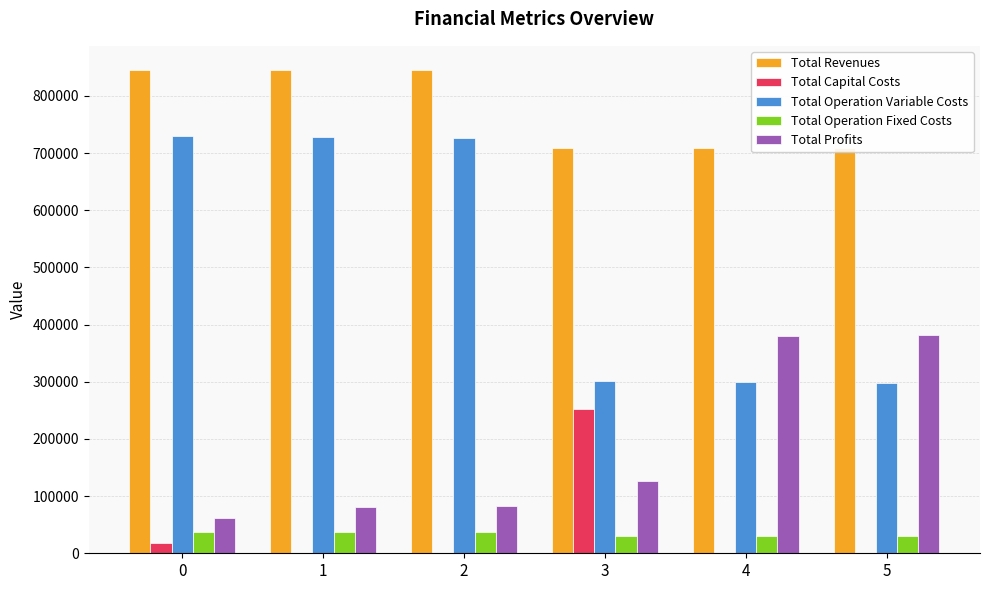

How many bars are there in total?

30